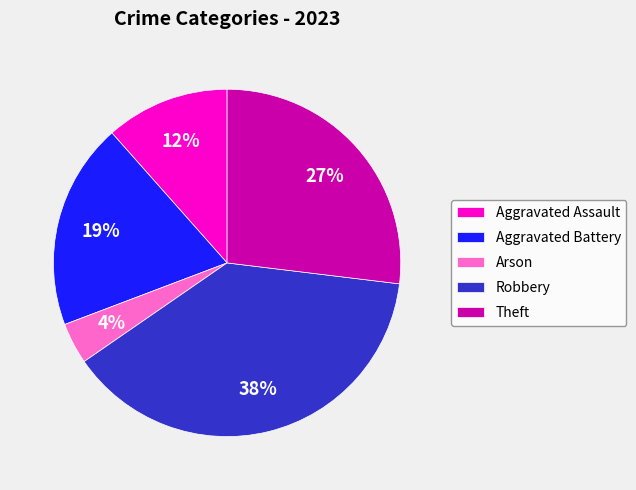

To the nearest percent, what is the difference between the Arson and Aggravated Battery slice percentages?

15%